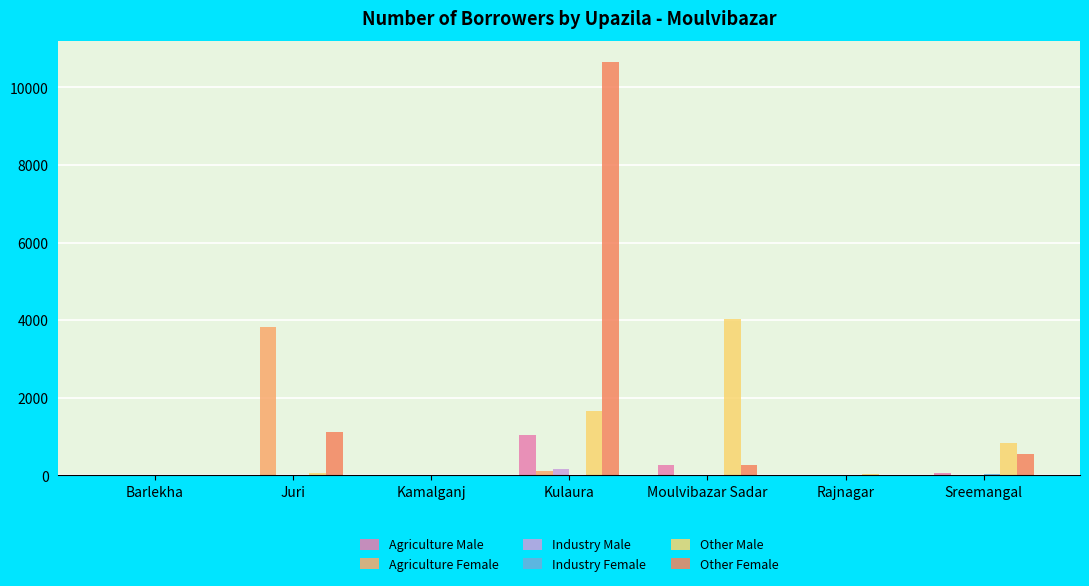

The value of Other Male at Kulaura is 1069. True or false?

False